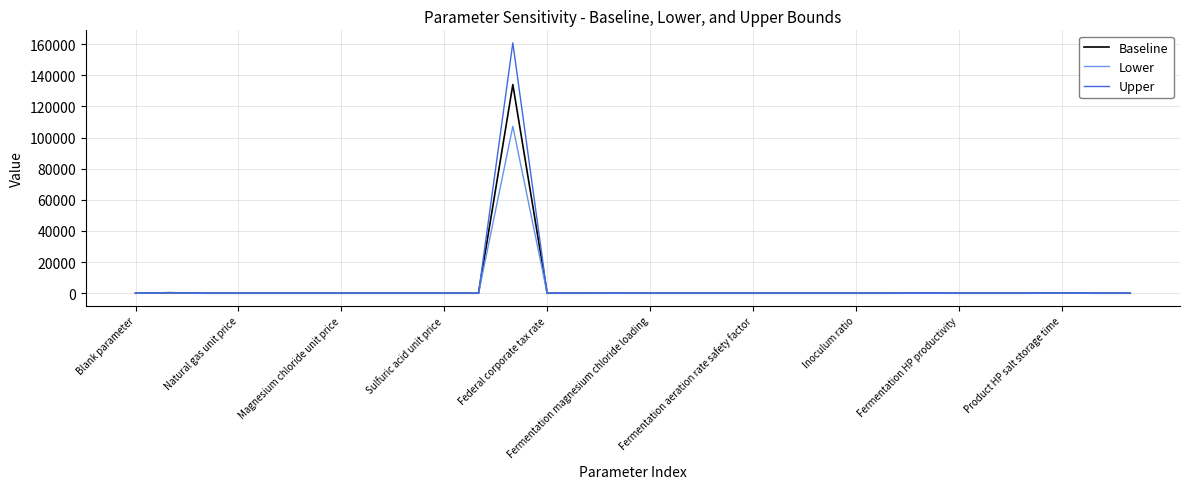

What is the average value of the Upper series?

5382.8